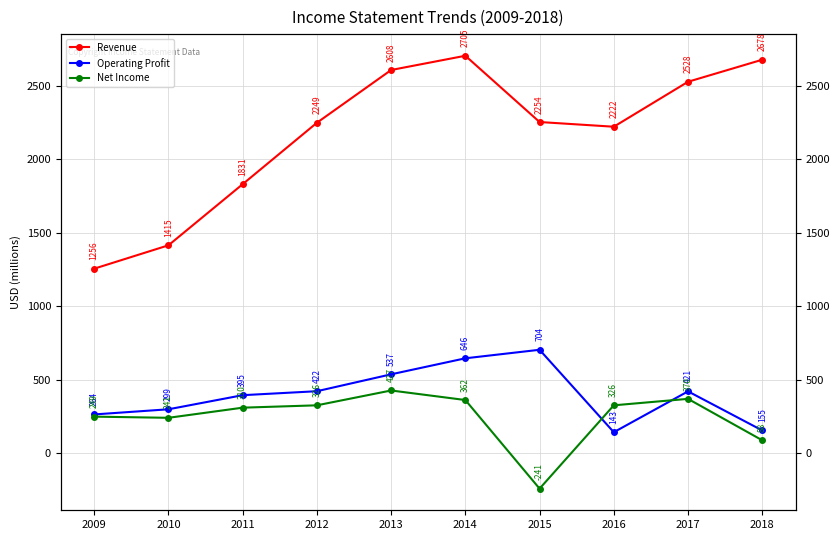

True or false: Revenue has a value of 2222 at 2016.

True